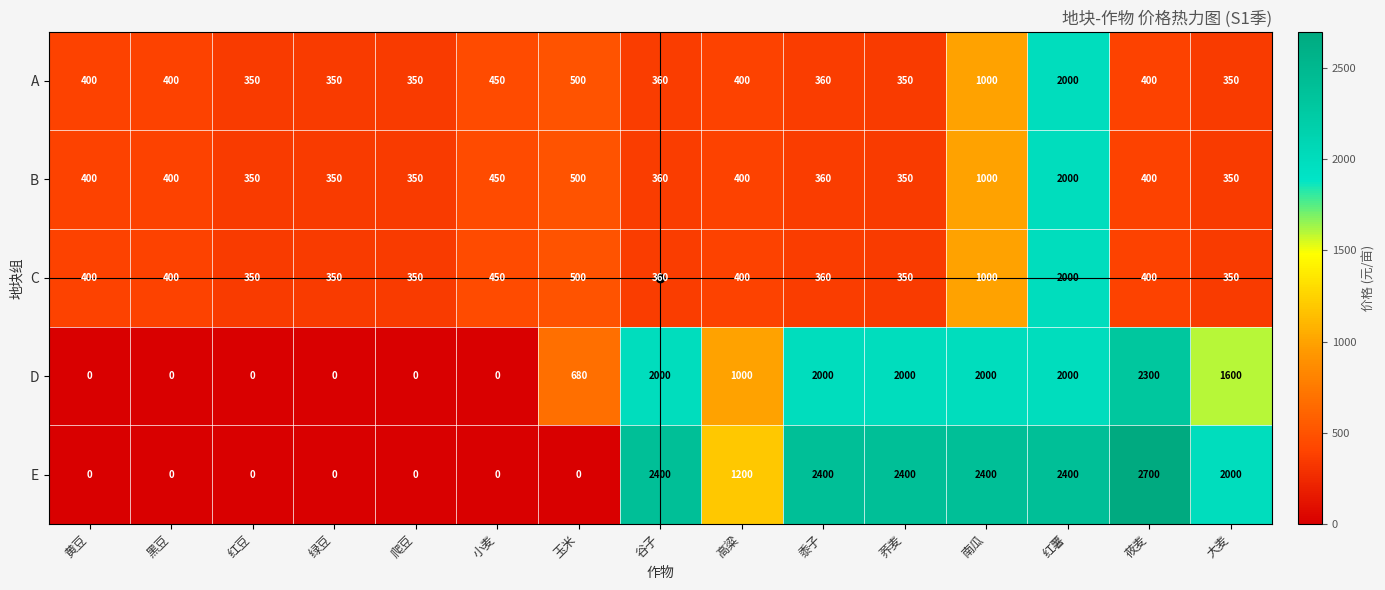

How many D values are between 0 and 2000?

14